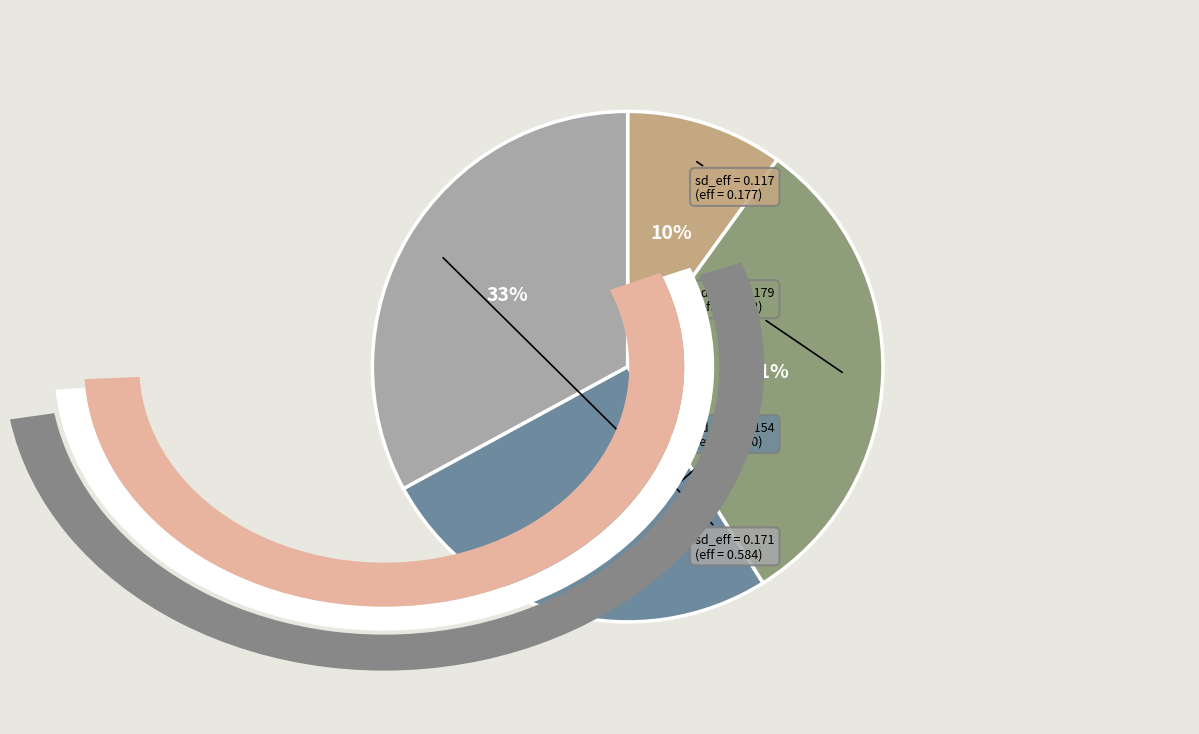

Is there a majority slice in this chart?

No